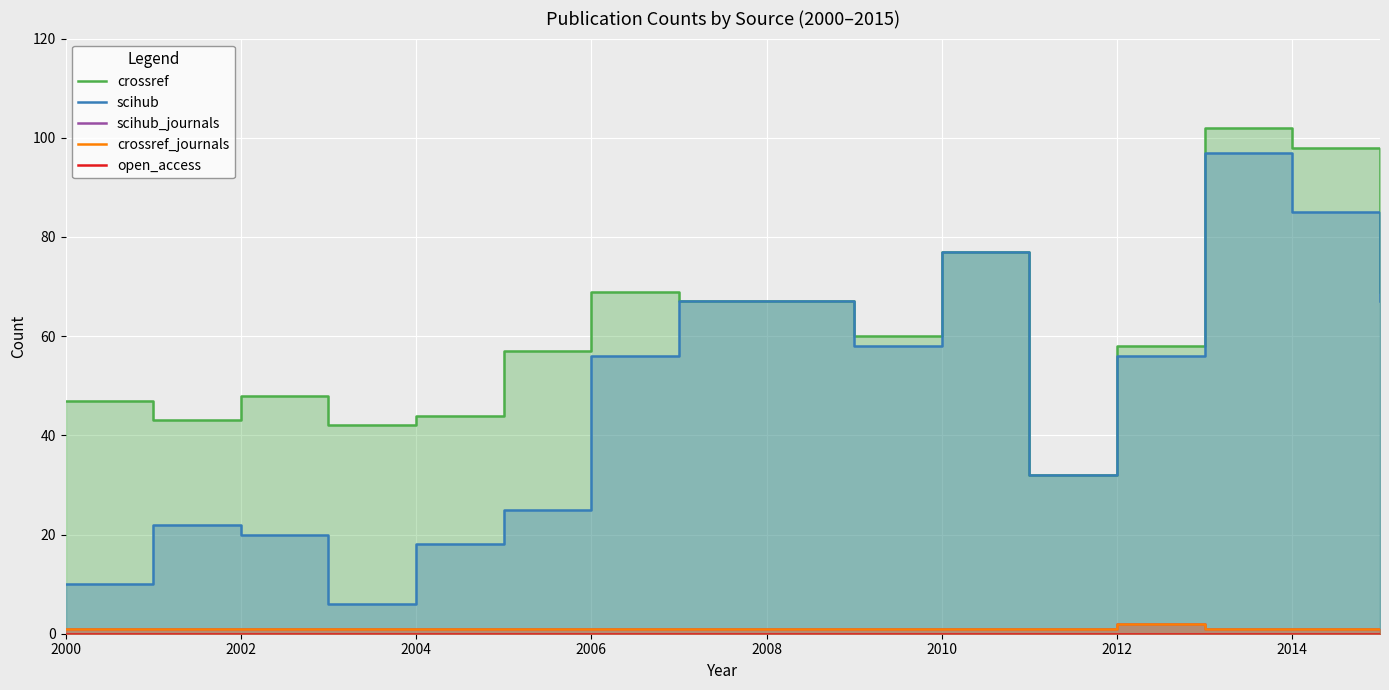

Is it true that crossref_journals equals 0 at 13?

False